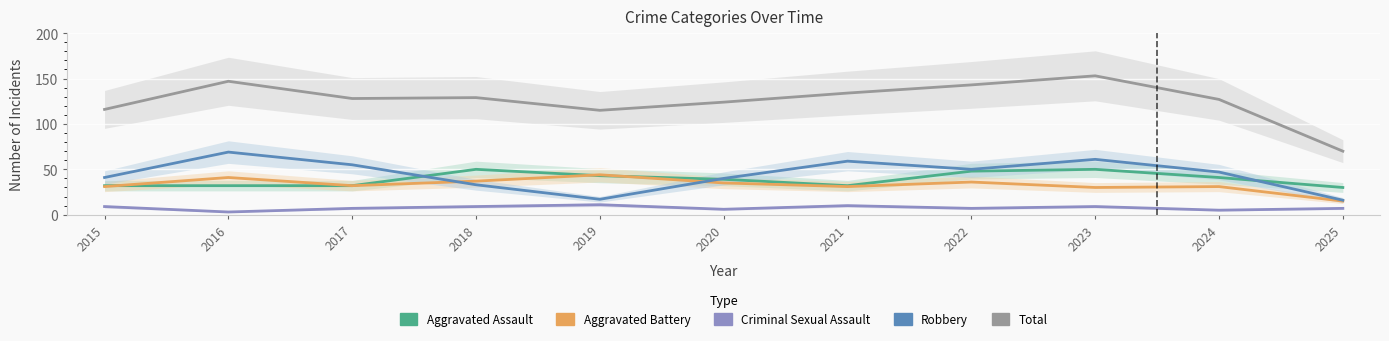

Reading right to left, what are all the values shown in this chart?

Aggravated Assault: 2025=30	2024=41	2023=50	2022=48	2021=32	2020=39	2019=43	2018=50	2017=32	2016=32	2015=32
Aggravated Battery: 2025=15	2024=31	2023=30	2022=36	2021=31	2020=35	2019=44	2018=37	2017=32	2016=41	2015=31
Criminal Sexual Assault: 2025=7	2024=5	2023=9	2022=7	2021=10	2020=6	2019=11	2018=9	2017=7	2016=3	2015=9
Robbery: 2025=16	2024=47	2023=61	2022=50	2021=59	2020=40	2019=17	2018=33	2017=55	2016=69	2015=41
Total: 2025=70	2024=127	2023=153	2022=143	2021=134	2020=124	2019=115	2018=129	2017=128	2016=147	2015=116